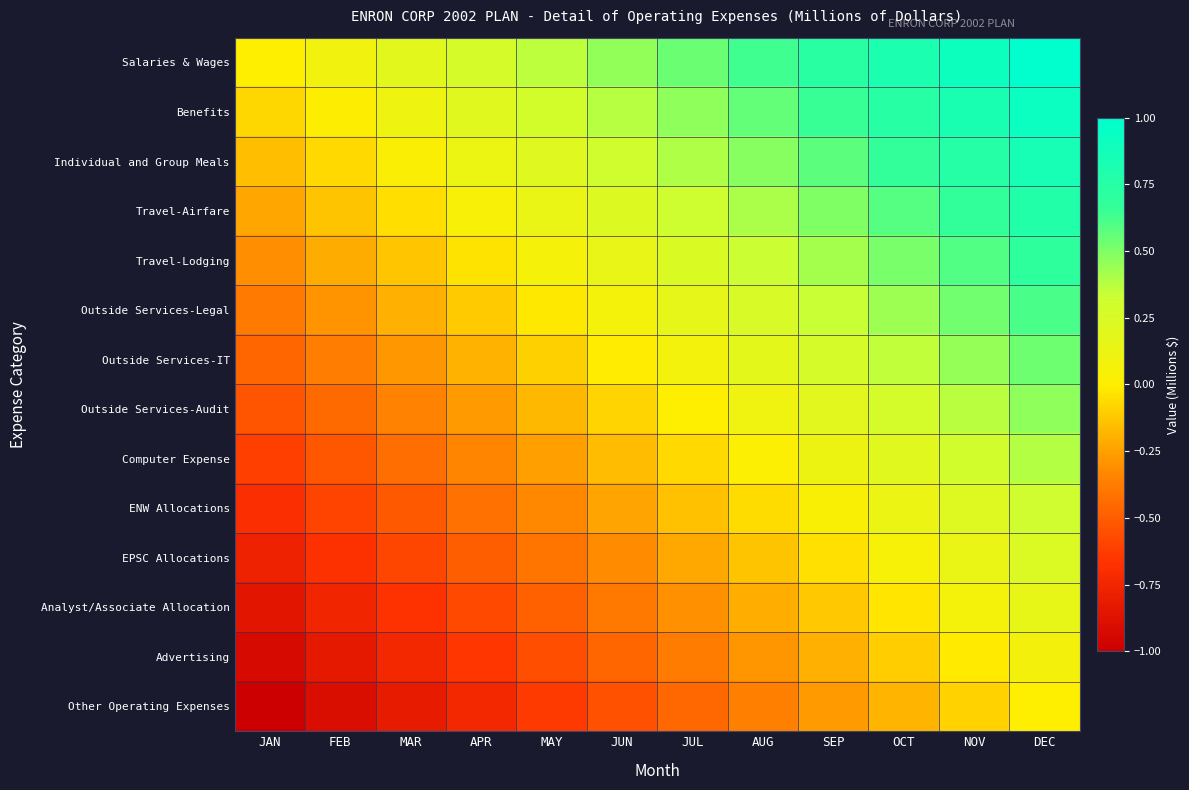

How many distinct data groups are displayed?

14